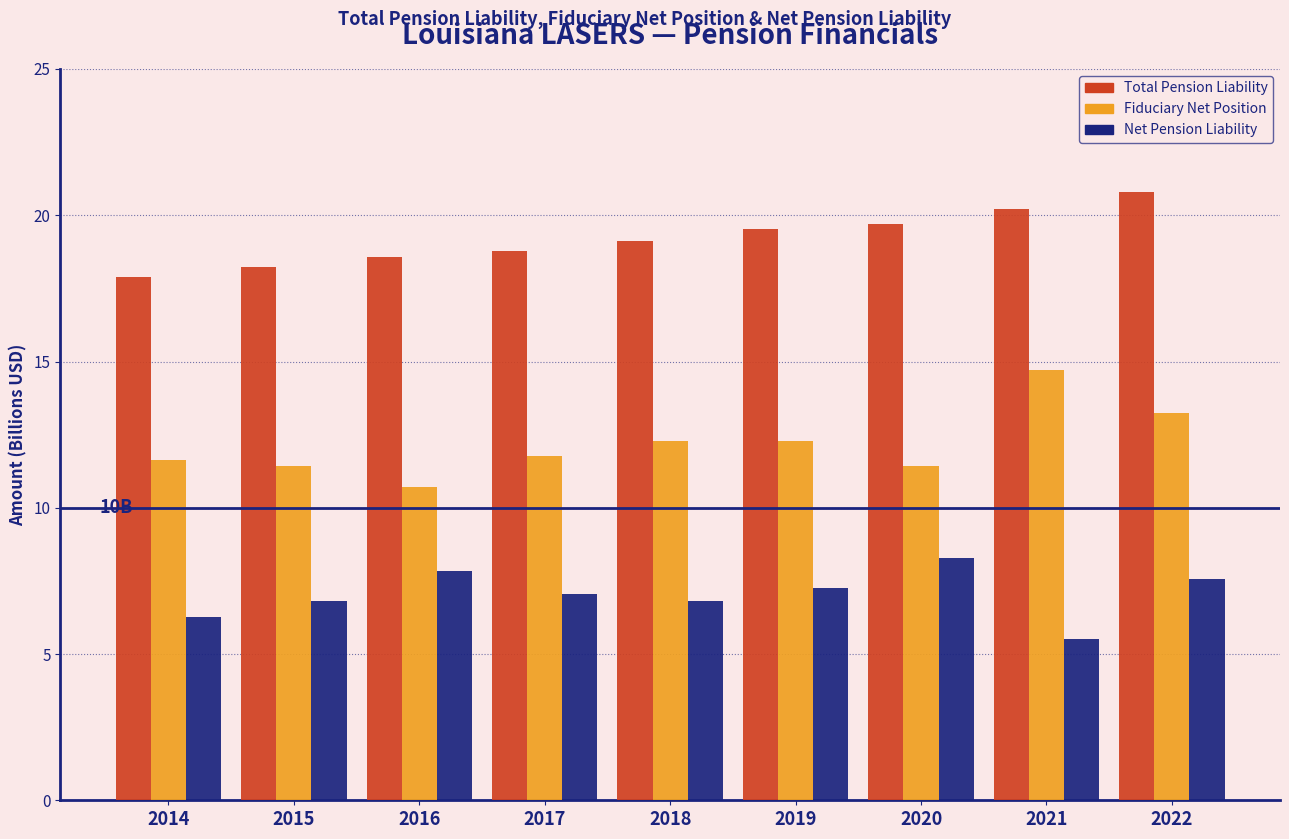

Reading left to right, what are all the values shown in this chart?

Total Pension Liability: 2014=17.9	2015=18.2	2016=18.6	2017=18.8	2018=19.1	2019=19.5	2020=19.7	2021=20.2	2022=20.8
Fiduciary Net Position: 2014=11.6	2015=11.4	2016=10.7	2017=11.8	2018=12.3	2019=12.3	2020=11.4	2021=14.7	2022=13.2
Net Pension Liability: 2014=6.3	2015=6.8	2016=7.9	2017=7.0	2018=6.8	2019=7.2	2020=8.3	2021=5.5	2022=7.6